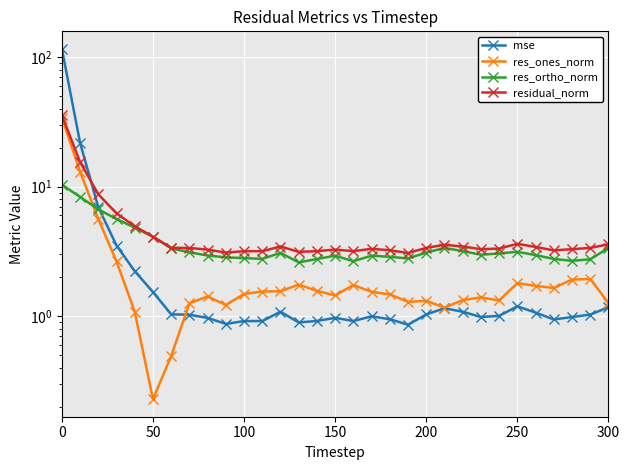

Is this an area chart (filled region under the line)?

No